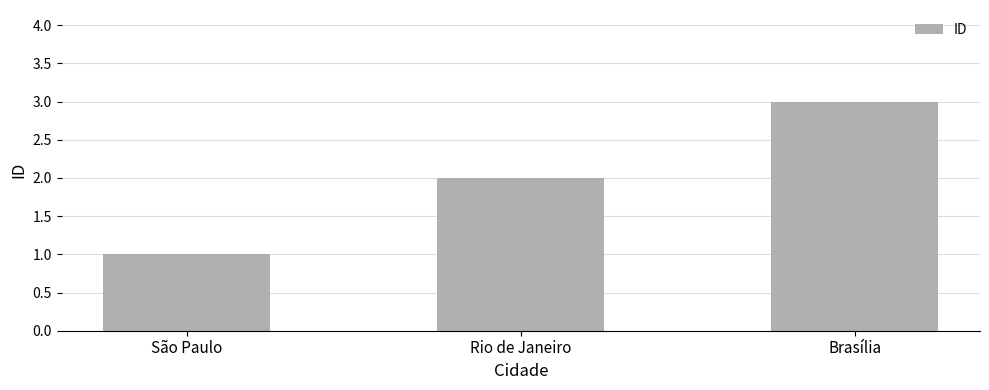

Reading left to right, transcribe all the data shown in this chart.

1	2	3